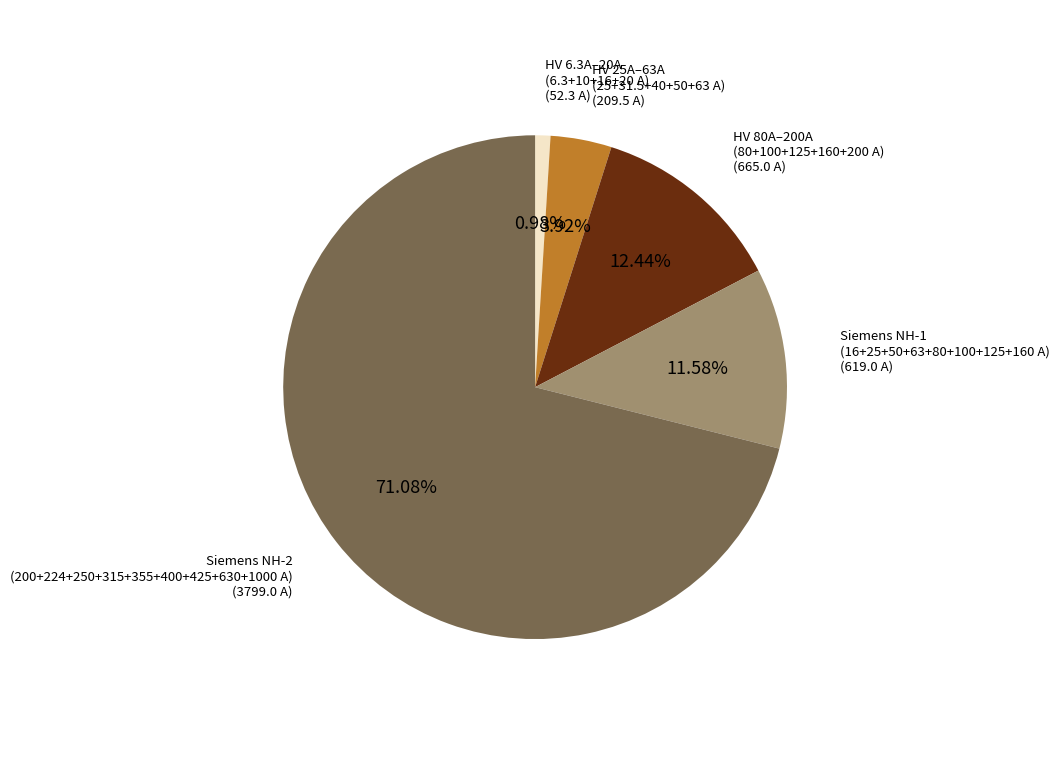

Does any single category account for the majority?

Yes